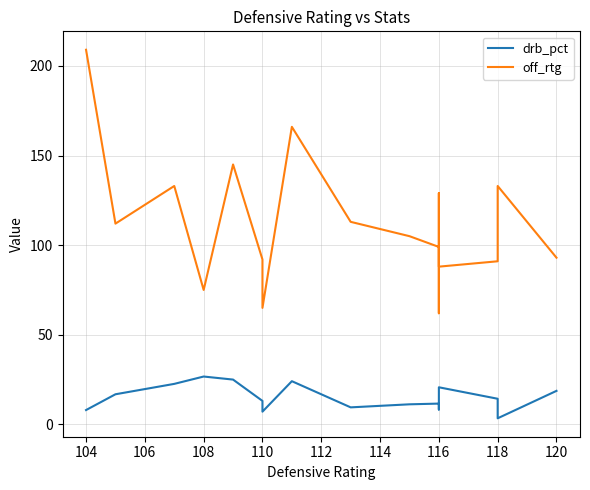

True or false: off_rtg and drb_pct cross at least once.

False